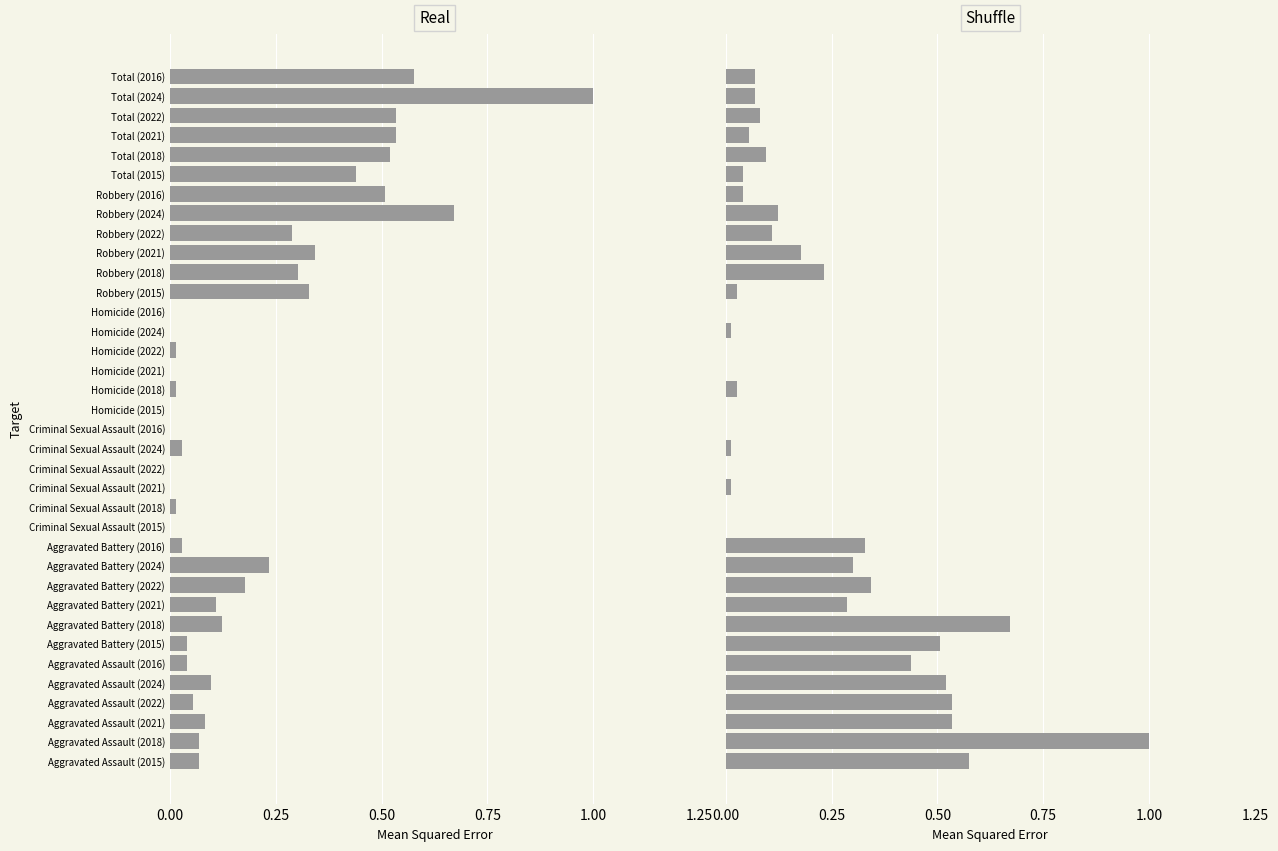

How many positive values does the Real series have?

28